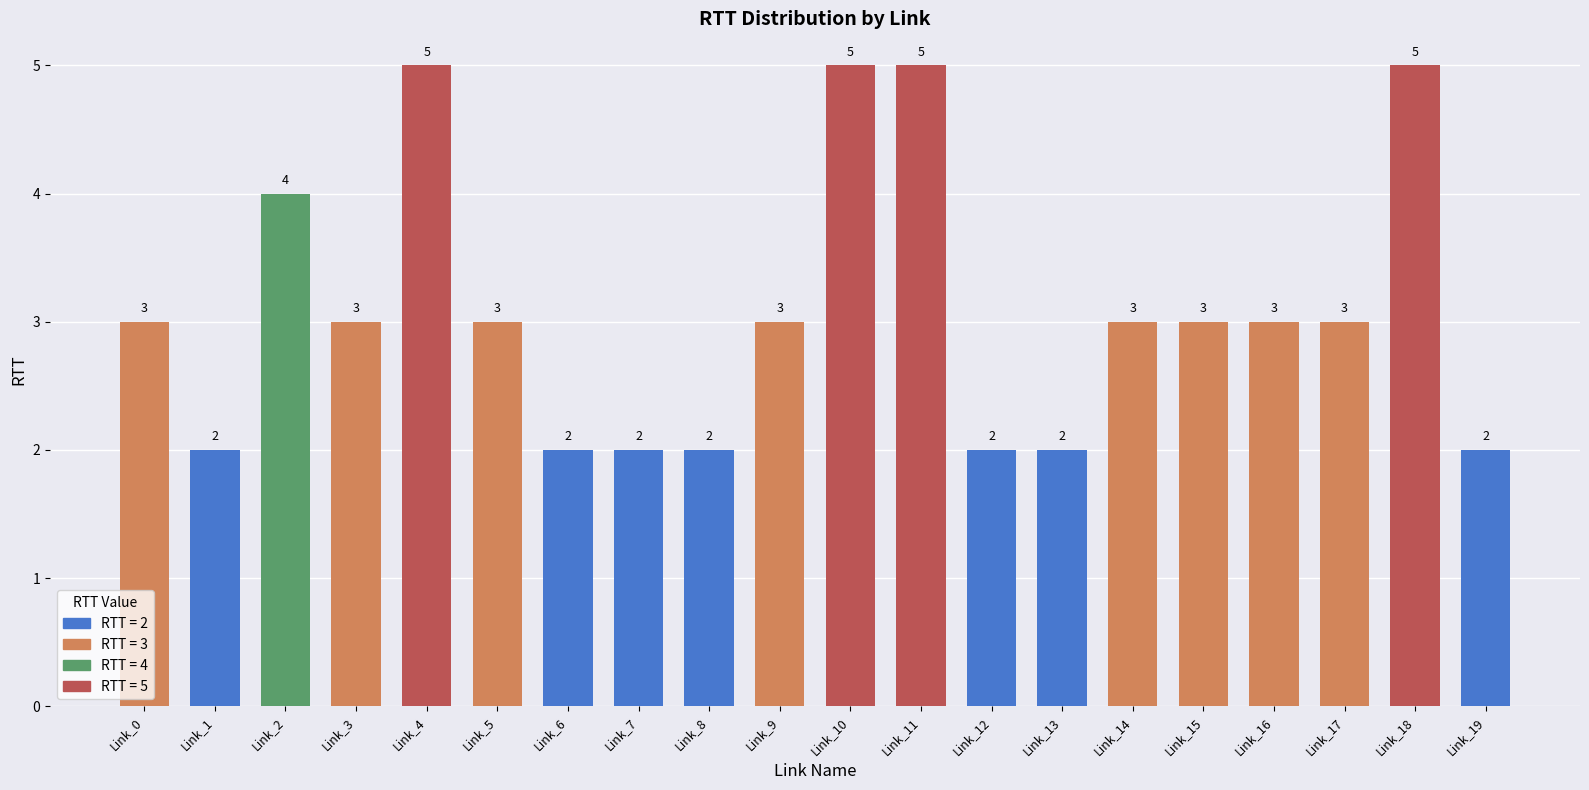

What is the average value?

3